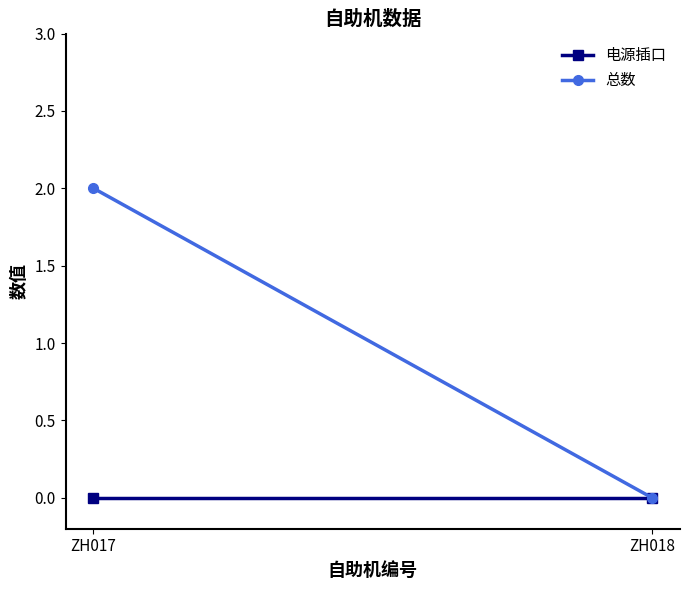

The 电源插口 series shows 0 at ZH018. True or false?

True